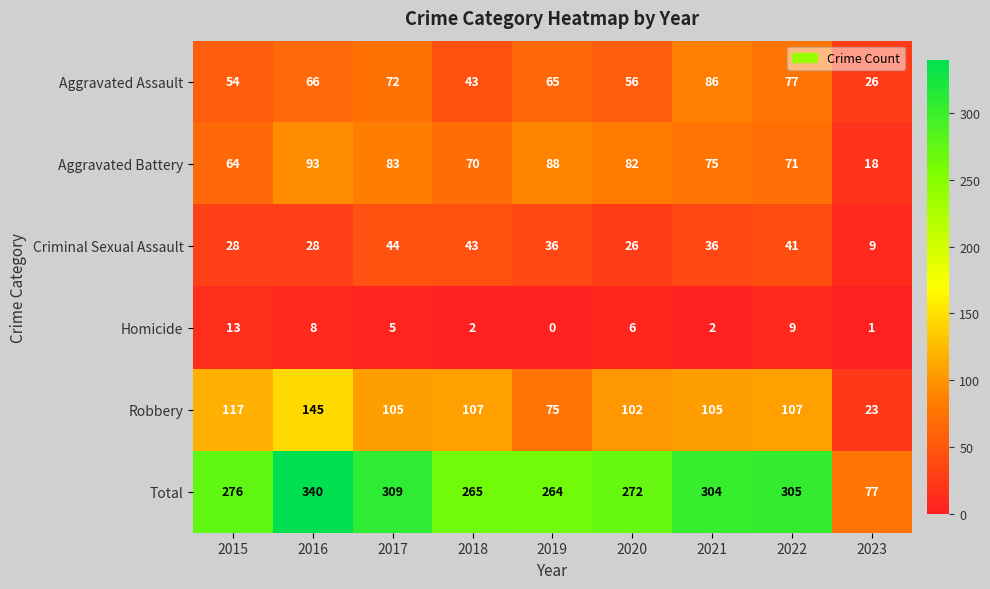

At which label does Criminal Sexual Assault first exceed 36?

2017